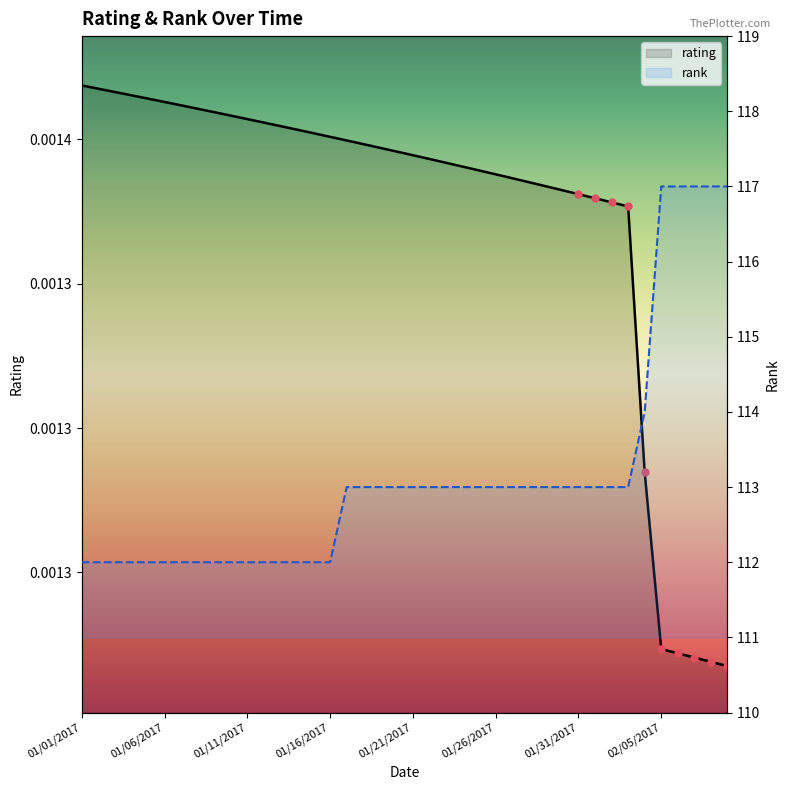

Is the value of rank at 29 greater than the value of rating at 38?

Yes